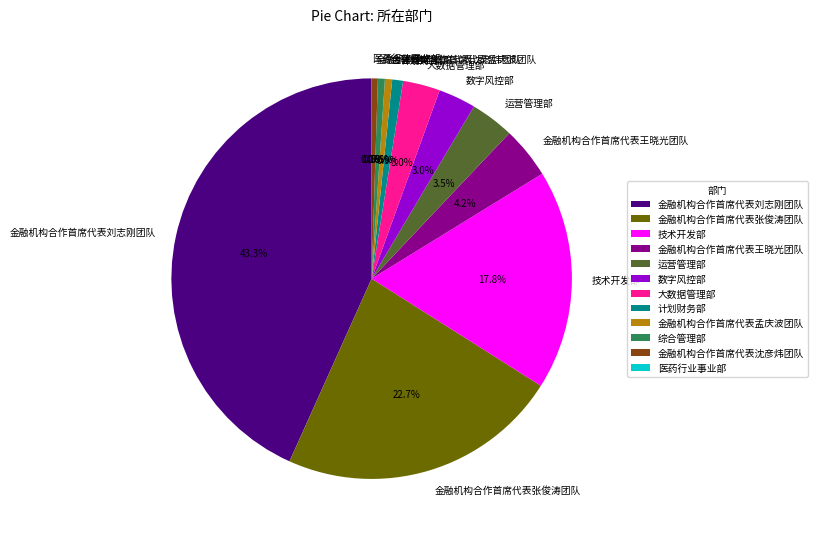

Is 技术开发部 the majority of the pie?

No